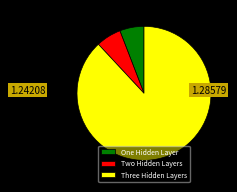

Is the sum of One Hidden Layer and Three Hidden Layers greater than half?

Yes